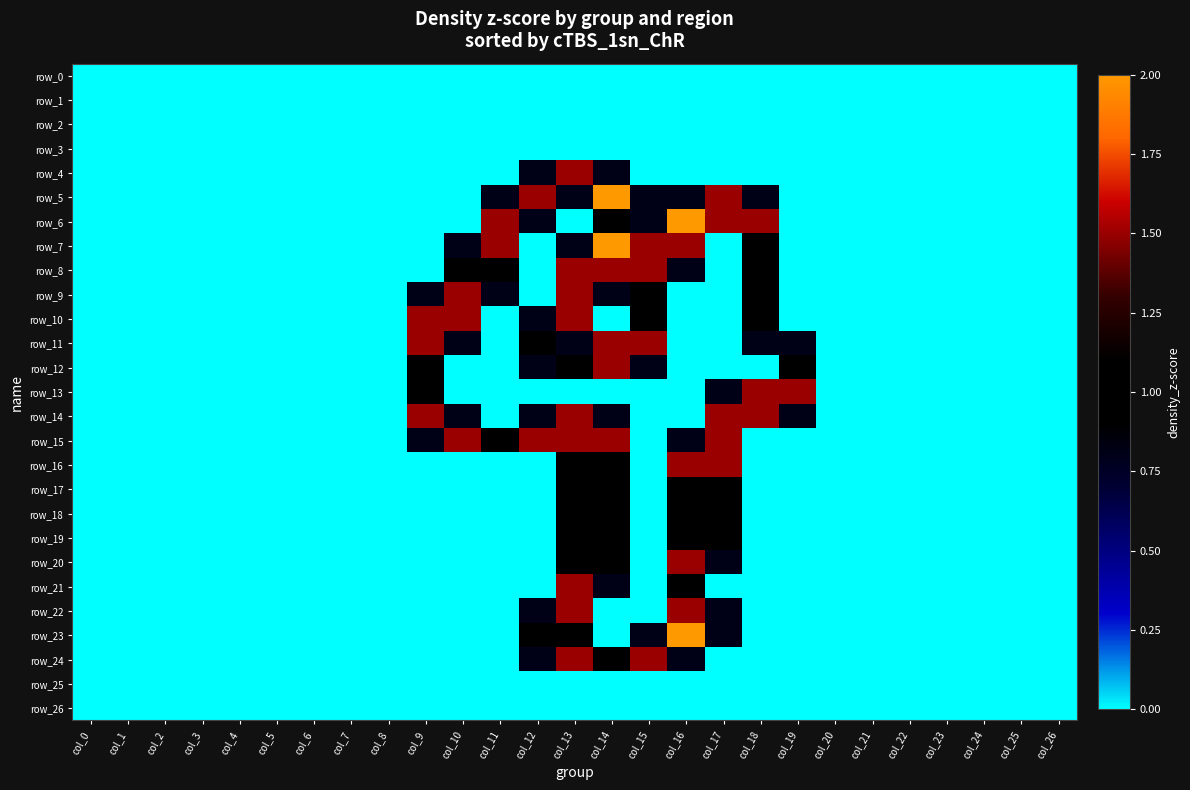

Reading left to right, what are all the values shown in this chart?

row_0: col_0=0.0	col_1=0.0	col_2=0.0	col_3=0.0	col_4=0.0	col_5=0.0	col_6=0.0	col_7=0.0	col_8=0.0	col_9=0.0	col_10=0.0	col_11=0.0	col_12=0.0	col_13=0.0	col_14=0.0	col_15=0.0	col_16=0.0	col_17=0.0	col_18=0.0	col_19=0.0	col_20=0.0	col_21=0.0	col_22=0.0	col_23=0.0	col_24=0.0	col_25=0.0	col_26=0.0
row_1: col_0=0.0	col_1=0.0	col_2=0.0	col_3=0.0	col_4=0.0	col_5=0.0	col_6=0.0	col_7=0.0	col_8=0.0	col_9=0.0	col_10=0.0	col_11=0.0	col_12=0.0	col_13=0.0	col_14=0.0	col_15=0.0	col_16=0.0	col_17=0.0	col_18=0.0	col_19=0.0	col_20=0.0	col_21=0.0	col_22=0.0	col_23=0.0	col_24=0.0	col_25=0.0	col_26=0.0
row_2: col_0=0.0	col_1=0.0	col_2=0.0	col_3=0.0	col_4=0.0	col_5=0.0	col_6=0.0	col_7=0.0	col_8=0.0	col_9=0.0	col_10=0.0	col_11=0.0	col_12=0.0	col_13=0.0	col_14=0.0	col_15=0.0	col_16=0.0	col_17=0.0	col_18=0.0	col_19=0.0	col_20=0.0	col_21=0.0	col_22=0.0	col_23=0.0	col_24=0.0	col_25=0.0	col_26=0.0
row_3: col_0=0.0	col_1=0.0	col_2=0.0	col_3=0.0	col_4=0.0	col_5=0.0	col_6=0.0	col_7=0.0	col_8=0.0	col_9=0.0	col_10=0.0	col_11=0.0	col_12=0.0	col_13=0.0	col_14=0.0	col_15=0.0	col_16=0.0	col_17=0.0	col_18=0.0	col_19=0.0	col_20=0.0	col_21=0.0	col_22=0.0	col_23=0.0	col_24=0.0	col_25=0.0	col_26=0.0
row_4: col_0=0.0	col_1=0.0	col_2=0.0	col_3=0.0	col_4=0.0	col_5=0.0	col_6=0.0	col_7=0.0	col_8=0.0	col_9=0.0	col_10=0.0	col_11=0.0	col_12=0.8	col_13=1.5	col_14=0.8	col_15=0.0	col_16=0.0	col_17=0.0	col_18=0.0	col_19=0.0	col_20=0.0	col_21=0.0	col_22=0.0	col_23=0.0	col_24=0.0	col_25=0.0	col_26=0.0
row_5: col_0=0.0	col_1=0.0	col_2=0.0	col_3=0.0	col_4=0.0	col_5=0.0	col_6=0.0	col_7=0.0	col_8=0.0	col_9=0.0	col_10=0.0	col_11=0.8	col_12=1.5	col_13=0.8	col_14=2.0	col_15=0.8	col_16=0.8	col_17=1.5	col_18=0.8	col_19=0.0	col_20=0.0	col_21=0.0	col_22=0.0	col_23=0.0	col_24=0.0	col_25=0.0	col_26=0.0
row_6: col_0=0.0	col_1=0.0	col_2=0.0	col_3=0.0	col_4=0.0	col_5=0.0	col_6=0.0	col_7=0.0	col_8=0.0	col_9=0.0	col_10=0.0	col_11=1.5	col_12=0.8	col_13=0.0	col_14=1.0	col_15=0.8	col_16=2.0	col_17=1.5	col_18=1.5	col_19=0.0	col_20=0.0	col_21=0.0	col_22=0.0	col_23=0.0	col_24=0.0	col_25=0.0	col_26=0.0
row_7: col_0=0.0	col_1=0.0	col_2=0.0	col_3=0.0	col_4=0.0	col_5=0.0	col_6=0.0	col_7=0.0	col_8=0.0	col_9=0.0	col_10=0.8	col_11=1.5	col_12=0.0	col_13=0.8	col_14=2.0	col_15=1.5	col_16=1.5	col_17=0.0	col_18=1.0	col_19=0.0	col_20=0.0	col_21=0.0	col_22=0.0	col_23=0.0	col_24=0.0	col_25=0.0	col_26=0.0
row_8: col_0=0.0	col_1=0.0	col_2=0.0	col_3=0.0	col_4=0.0	col_5=0.0	col_6=0.0	col_7=0.0	col_8=0.0	col_9=0.0	col_10=1.0	col_11=1.0	col_12=0.0	col_13=1.5	col_14=1.5	col_15=1.5	col_16=0.8	col_17=0.0	col_18=1.0	col_19=0.0	col_20=0.0	col_21=0.0	col_22=0.0	col_23=0.0	col_24=0.0	col_25=0.0	col_26=0.0
row_9: col_0=0.0	col_1=0.0	col_2=0.0	col_3=0.0	col_4=0.0	col_5=0.0	col_6=0.0	col_7=0.0	col_8=0.0	col_9=0.8	col_10=1.5	col_11=0.8	col_12=0.0	col_13=1.5	col_14=0.8	col_15=1.0	col_16=0.0	col_17=0.0	col_18=1.0	col_19=0.0	col_20=0.0	col_21=0.0	col_22=0.0	col_23=0.0	col_24=0.0	col_25=0.0	col_26=0.0
row_10: col_0=0.0	col_1=0.0	col_2=0.0	col_3=0.0	col_4=0.0	col_5=0.0	col_6=0.0	col_7=0.0	col_8=0.0	col_9=1.5	col_10=1.5	col_11=0.0	col_12=0.8	col_13=1.5	col_14=0.0	col_15=1.0	col_16=0.0	col_17=0.0	col_18=1.0	col_19=0.0	col_20=0.0	col_21=0.0	col_22=0.0	col_23=0.0	col_24=0.0	col_25=0.0	col_26=0.0
row_11: col_0=0.0	col_1=0.0	col_2=0.0	col_3=0.0	col_4=0.0	col_5=0.0	col_6=0.0	col_7=0.0	col_8=0.0	col_9=1.5	col_10=0.8	col_11=0.0	col_12=1.0	col_13=0.8	col_14=1.5	col_15=1.5	col_16=0.0	col_17=0.0	col_18=0.8	col_19=0.8	col_20=0.0	col_21=0.0	col_22=0.0	col_23=0.0	col_24=0.0	col_25=0.0	col_26=0.0
row_12: col_0=0.0	col_1=0.0	col_2=0.0	col_3=0.0	col_4=0.0	col_5=0.0	col_6=0.0	col_7=0.0	col_8=0.0	col_9=1.0	col_10=0.0	col_11=0.0	col_12=0.8	col_13=1.0	col_14=1.5	col_15=0.8	col_16=0.0	col_17=0.0	col_18=0.0	col_19=1.0	col_20=0.0	col_21=0.0	col_22=0.0	col_23=0.0	col_24=0.0	col_25=0.0	col_26=0.0
row_13: col_0=0.0	col_1=0.0	col_2=0.0	col_3=0.0	col_4=0.0	col_5=0.0	col_6=0.0	col_7=0.0	col_8=0.0	col_9=1.0	col_10=0.0	col_11=0.0	col_12=0.0	col_13=0.0	col_14=0.0	col_15=0.0	col_16=0.0	col_17=0.8	col_18=1.5	col_19=1.5	col_20=0.0	col_21=0.0	col_22=0.0	col_23=0.0	col_24=0.0	col_25=0.0	col_26=0.0
row_14: col_0=0.0	col_1=0.0	col_2=0.0	col_3=0.0	col_4=0.0	col_5=0.0	col_6=0.0	col_7=0.0	col_8=0.0	col_9=1.5	col_10=0.8	col_11=0.0	col_12=0.8	col_13=1.5	col_14=0.8	col_15=0.0	col_16=0.0	col_17=1.5	col_18=1.5	col_19=0.8	col_20=0.0	col_21=0.0	col_22=0.0	col_23=0.0	col_24=0.0	col_25=0.0	col_26=0.0
row_15: col_0=0.0	col_1=0.0	col_2=0.0	col_3=0.0	col_4=0.0	col_5=0.0	col_6=0.0	col_7=0.0	col_8=0.0	col_9=0.8	col_10=1.5	col_11=1.0	col_12=1.5	col_13=1.5	col_14=1.5	col_15=0.0	col_16=0.8	col_17=1.5	col_18=0.0	col_19=0.0	col_20=0.0	col_21=0.0	col_22=0.0	col_23=0.0	col_24=0.0	col_25=0.0	col_26=0.0
row_16: col_0=0.0	col_1=0.0	col_2=0.0	col_3=0.0	col_4=0.0	col_5=0.0	col_6=0.0	col_7=0.0	col_8=0.0	col_9=0.0	col_10=0.0	col_11=0.0	col_12=0.0	col_13=1.0	col_14=1.0	col_15=0.0	col_16=1.5	col_17=1.5	col_18=0.0	col_19=0.0	col_20=0.0	col_21=0.0	col_22=0.0	col_23=0.0	col_24=0.0	col_25=0.0	col_26=0.0
row_17: col_0=0.0	col_1=0.0	col_2=0.0	col_3=0.0	col_4=0.0	col_5=0.0	col_6=0.0	col_7=0.0	col_8=0.0	col_9=0.0	col_10=0.0	col_11=0.0	col_12=0.0	col_13=1.0	col_14=1.0	col_15=0.0	col_16=1.0	col_17=1.0	col_18=0.0	col_19=0.0	col_20=0.0	col_21=0.0	col_22=0.0	col_23=0.0	col_24=0.0	col_25=0.0	col_26=0.0
row_18: col_0=0.0	col_1=0.0	col_2=0.0	col_3=0.0	col_4=0.0	col_5=0.0	col_6=0.0	col_7=0.0	col_8=0.0	col_9=0.0	col_10=0.0	col_11=0.0	col_12=0.0	col_13=1.0	col_14=1.0	col_15=0.0	col_16=1.0	col_17=1.0	col_18=0.0	col_19=0.0	col_20=0.0	col_21=0.0	col_22=0.0	col_23=0.0	col_24=0.0	col_25=0.0	col_26=0.0
row_19: col_0=0.0	col_1=0.0	col_2=0.0	col_3=0.0	col_4=0.0	col_5=0.0	col_6=0.0	col_7=0.0	col_8=0.0	col_9=0.0	col_10=0.0	col_11=0.0	col_12=0.0	col_13=1.0	col_14=1.0	col_15=0.0	col_16=1.0	col_17=1.0	col_18=0.0	col_19=0.0	col_20=0.0	col_21=0.0	col_22=0.0	col_23=0.0	col_24=0.0	col_25=0.0	col_26=0.0
row_20: col_0=0.0	col_1=0.0	col_2=0.0	col_3=0.0	col_4=0.0	col_5=0.0	col_6=0.0	col_7=0.0	col_8=0.0	col_9=0.0	col_10=0.0	col_11=0.0	col_12=0.0	col_13=1.0	col_14=1.0	col_15=0.0	col_16=1.5	col_17=0.8	col_18=0.0	col_19=0.0	col_20=0.0	col_21=0.0	col_22=0.0	col_23=0.0	col_24=0.0	col_25=0.0	col_26=0.0
row_21: col_0=0.0	col_1=0.0	col_2=0.0	col_3=0.0	col_4=0.0	col_5=0.0	col_6=0.0	col_7=0.0	col_8=0.0	col_9=0.0	col_10=0.0	col_11=0.0	col_12=0.0	col_13=1.5	col_14=0.8	col_15=0.0	col_16=1.0	col_17=0.0	col_18=0.0	col_19=0.0	col_20=0.0	col_21=0.0	col_22=0.0	col_23=0.0	col_24=0.0	col_25=0.0	col_26=0.0
row_22: col_0=0.0	col_1=0.0	col_2=0.0	col_3=0.0	col_4=0.0	col_5=0.0	col_6=0.0	col_7=0.0	col_8=0.0	col_9=0.0	col_10=0.0	col_11=0.0	col_12=0.8	col_13=1.5	col_14=0.0	col_15=0.0	col_16=1.5	col_17=0.8	col_18=0.0	col_19=0.0	col_20=0.0	col_21=0.0	col_22=0.0	col_23=0.0	col_24=0.0	col_25=0.0	col_26=0.0
row_23: col_0=0.0	col_1=0.0	col_2=0.0	col_3=0.0	col_4=0.0	col_5=0.0	col_6=0.0	col_7=0.0	col_8=0.0	col_9=0.0	col_10=0.0	col_11=0.0	col_12=1.0	col_13=1.0	col_14=0.0	col_15=0.8	col_16=2.0	col_17=0.8	col_18=0.0	col_19=0.0	col_20=0.0	col_21=0.0	col_22=0.0	col_23=0.0	col_24=0.0	col_25=0.0	col_26=0.0
row_24: col_0=0.0	col_1=0.0	col_2=0.0	col_3=0.0	col_4=0.0	col_5=0.0	col_6=0.0	col_7=0.0	col_8=0.0	col_9=0.0	col_10=0.0	col_11=0.0	col_12=0.8	col_13=1.5	col_14=1.0	col_15=1.5	col_16=0.8	col_17=0.0	col_18=0.0	col_19=0.0	col_20=0.0	col_21=0.0	col_22=0.0	col_23=0.0	col_24=0.0	col_25=0.0	col_26=0.0
row_25: col_0=0.0	col_1=0.0	col_2=0.0	col_3=0.0	col_4=0.0	col_5=0.0	col_6=0.0	col_7=0.0	col_8=0.0	col_9=0.0	col_10=0.0	col_11=0.0	col_12=0.0	col_13=0.0	col_14=0.0	col_15=0.0	col_16=0.0	col_17=0.0	col_18=0.0	col_19=0.0	col_20=0.0	col_21=0.0	col_22=0.0	col_23=0.0	col_24=0.0	col_25=0.0	col_26=0.0
row_26: col_0=0.0	col_1=0.0	col_2=0.0	col_3=0.0	col_4=0.0	col_5=0.0	col_6=0.0	col_7=0.0	col_8=0.0	col_9=0.0	col_10=0.0	col_11=0.0	col_12=0.0	col_13=0.0	col_14=0.0	col_15=0.0	col_16=0.0	col_17=0.0	col_18=0.0	col_19=0.0	col_20=0.0	col_21=0.0	col_22=0.0	col_23=0.0	col_24=0.0	col_25=0.0	col_26=0.0